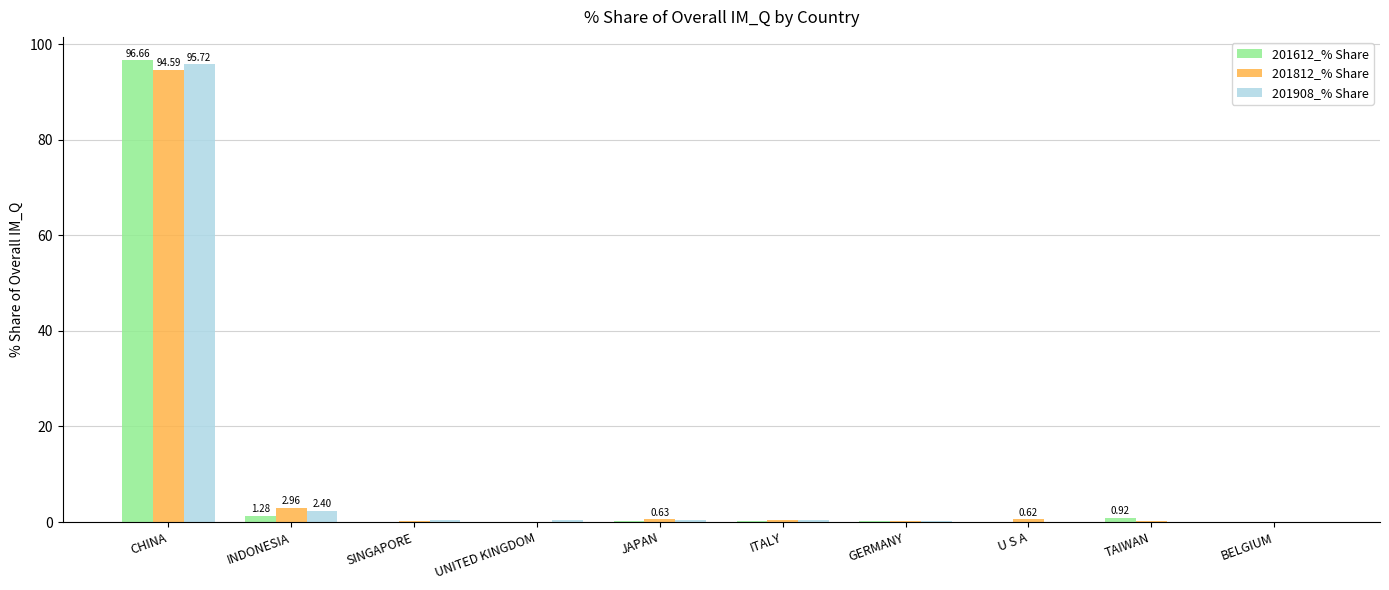

Which series has the largest range (max minus min)?

201612_% Share